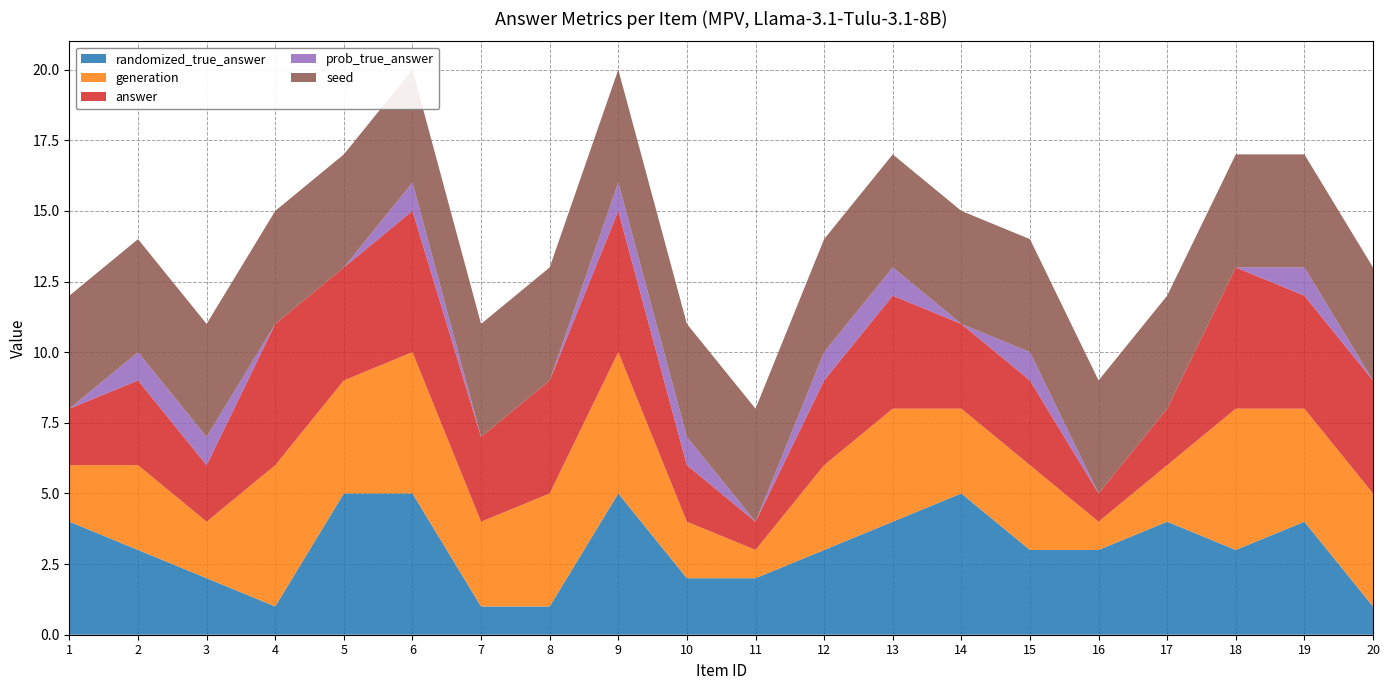

Reading left to right, what are all the values shown in this chart?

randomized_true_answer: 1=4	2=3	3=2	4=1	5=5	6=5	7=1	8=1	9=5	10=2	11=2	12=3	13=4	14=5	15=3	16=3	17=4	18=3	19=4	20=1
generation: 1=2	2=3	3=2	4=5	5=4	6=5	7=3	8=4	9=5	10=2	11=1	12=3	13=4	14=3	15=3	16=1	17=2	18=5	19=4	20=4
answer: 1=2	2=3	3=2	4=5	5=4	6=5	7=3	8=4	9=5	10=2	11=1	12=3	13=4	14=3	15=3	16=1	17=2	18=5	19=4	20=4
prob_true_answer: 1=0	2=1	3=1	4=0	5=0	6=1	7=0	8=0	9=1	10=1	11=0	12=1	13=1	14=0	15=1	16=0	17=0	18=0	19=1	20=0
seed: 1=4	2=4	3=4	4=4	5=4	6=4	7=4	8=4	9=4	10=4	11=4	12=4	13=4	14=4	15=4	16=4	17=4	18=4	19=4	20=4